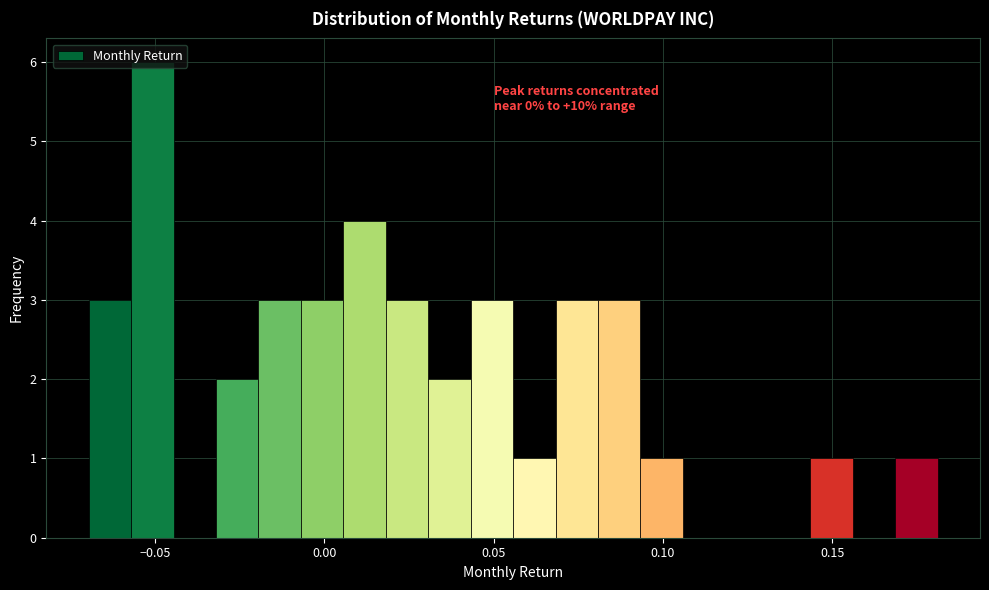

Read against the x-axis, roughly where is the centre of the tallest bar?

-0.050